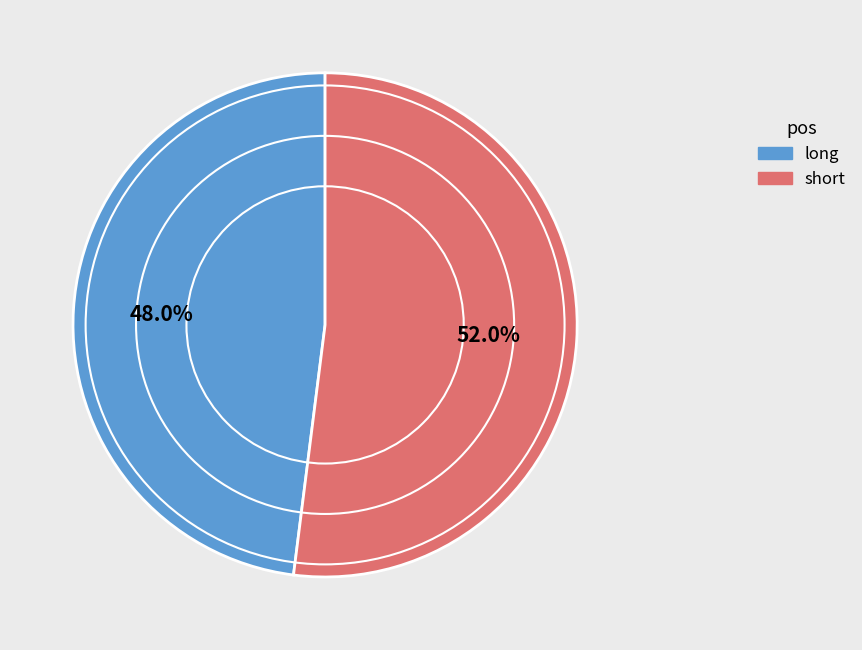

How many segments does this pie chart have?

2